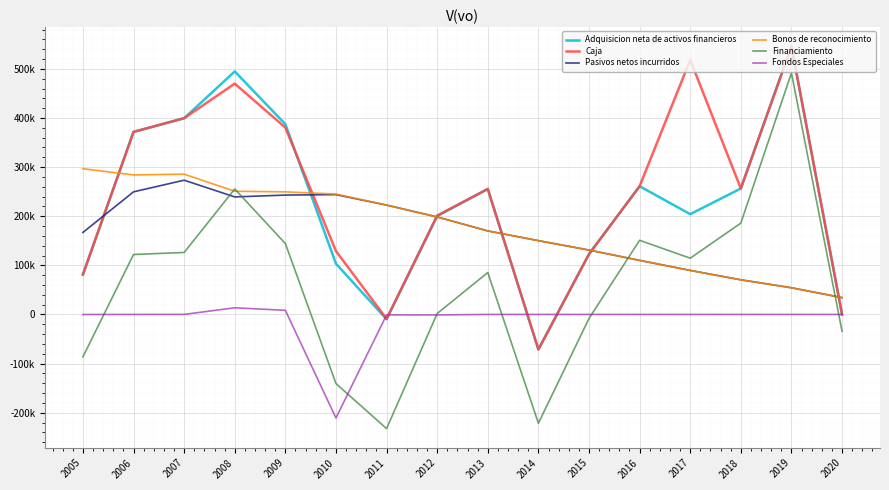

What is the difference between the second highest and second lowest values in the Adquisicion neta de activos financieros series?

504569